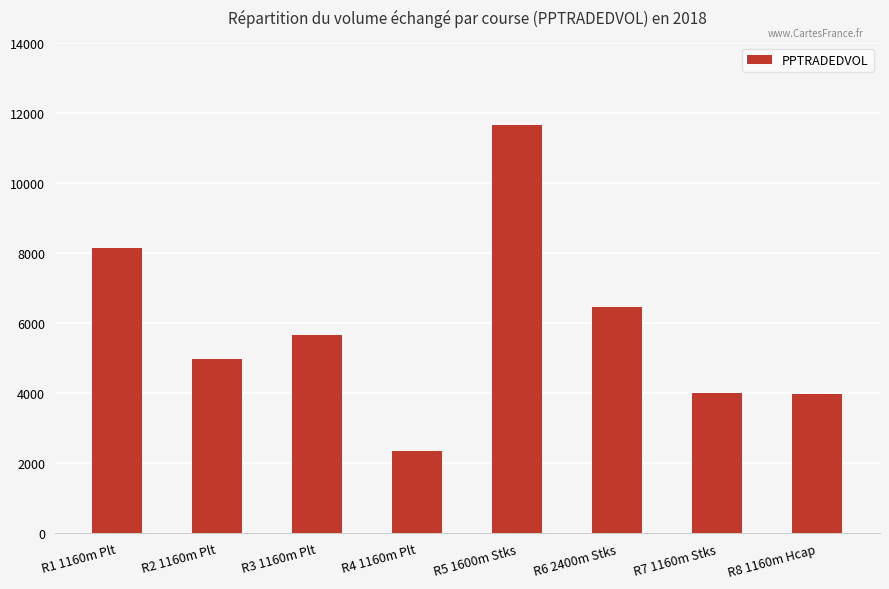

What is the difference between the maximum and second lowest values?

7691.7